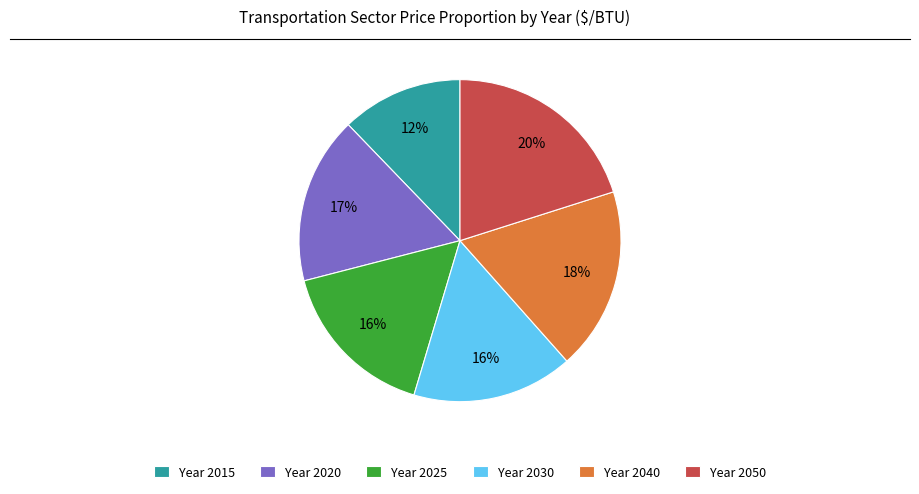

Is the sum of Year 2030 and Year 2015 greater than half?

No